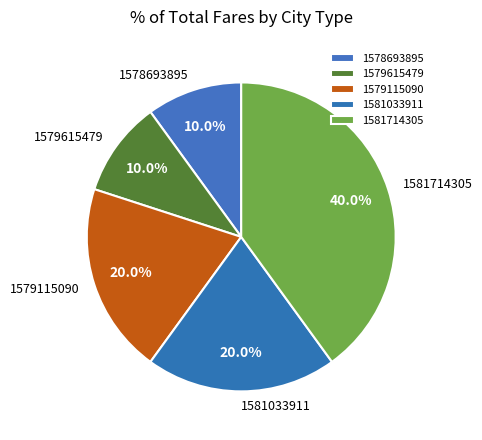

Is there a majority slice in this chart?

No